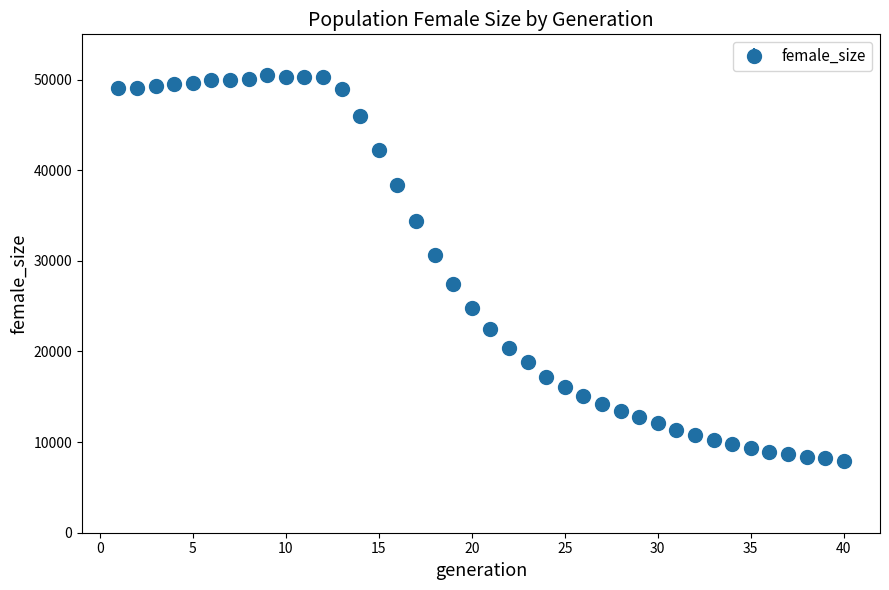

What is the maximum value shown in the chart?

50475